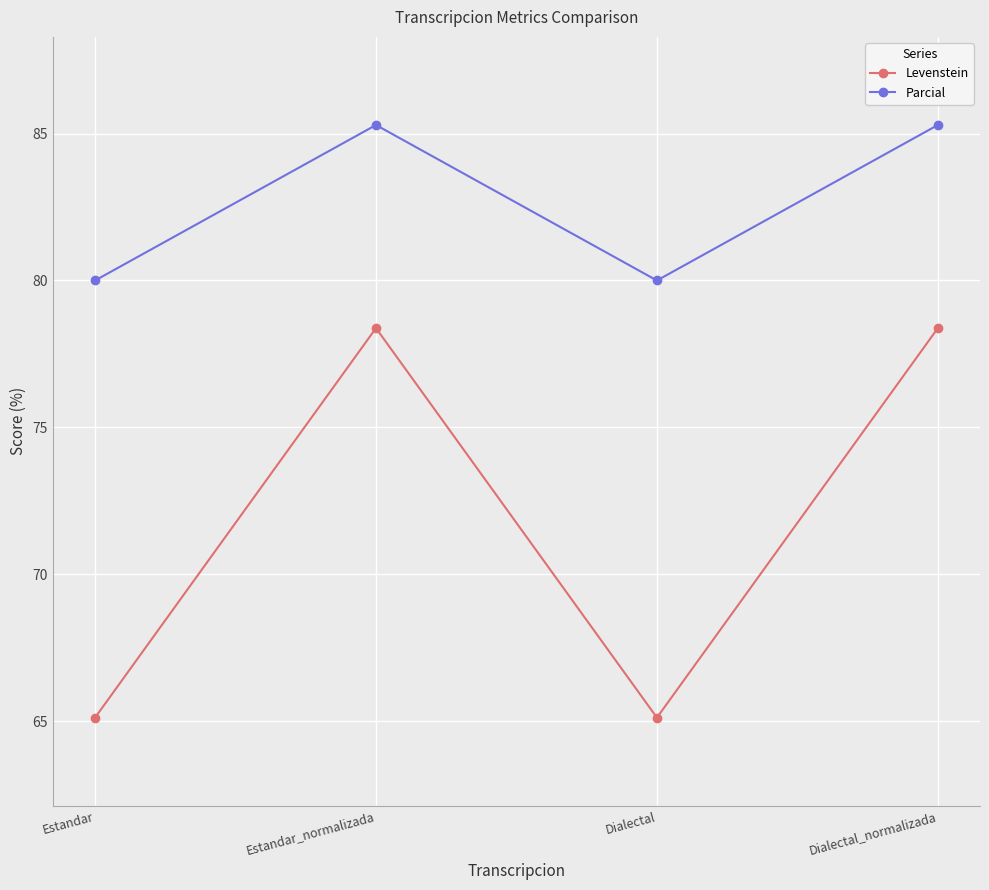

True or false: Parcial has a value of 80.0 at Estandar.

True